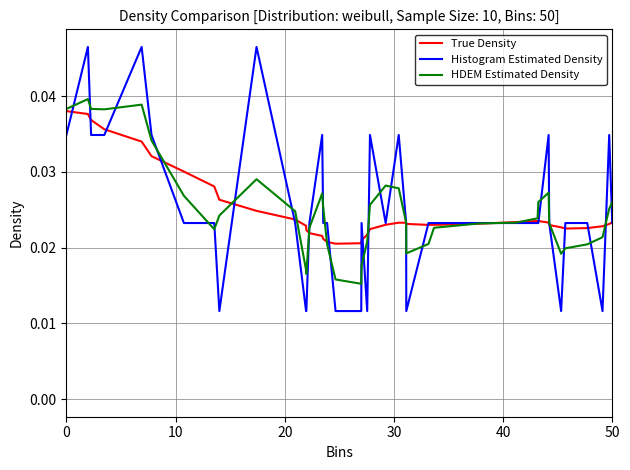

How many series are shown in this chart?

3